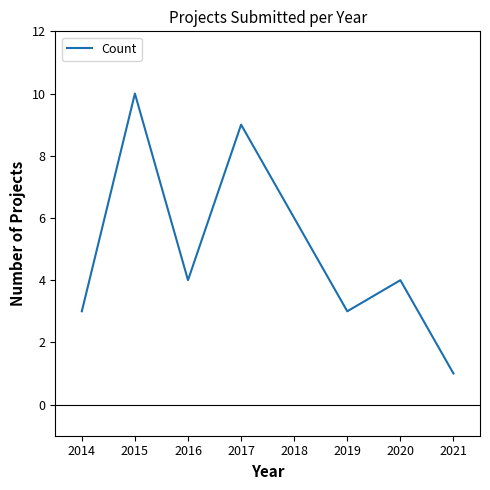

Does the chart have visible grid lines?

No